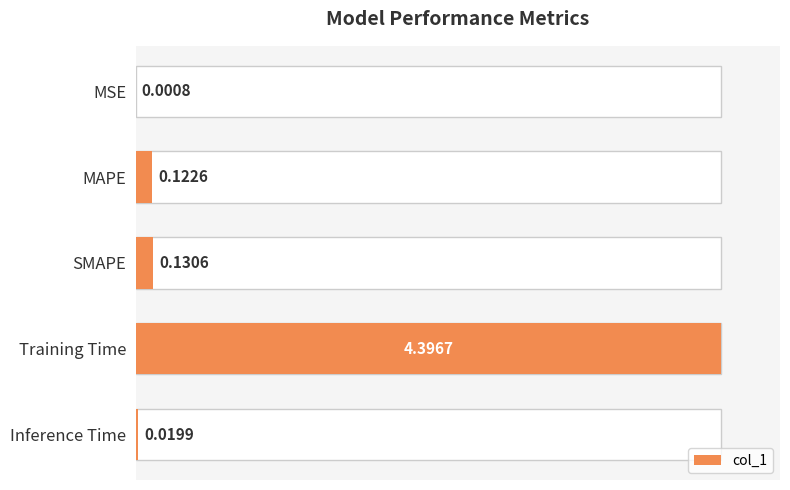

True or false: the data shows 0.0 at Inference Time.

False